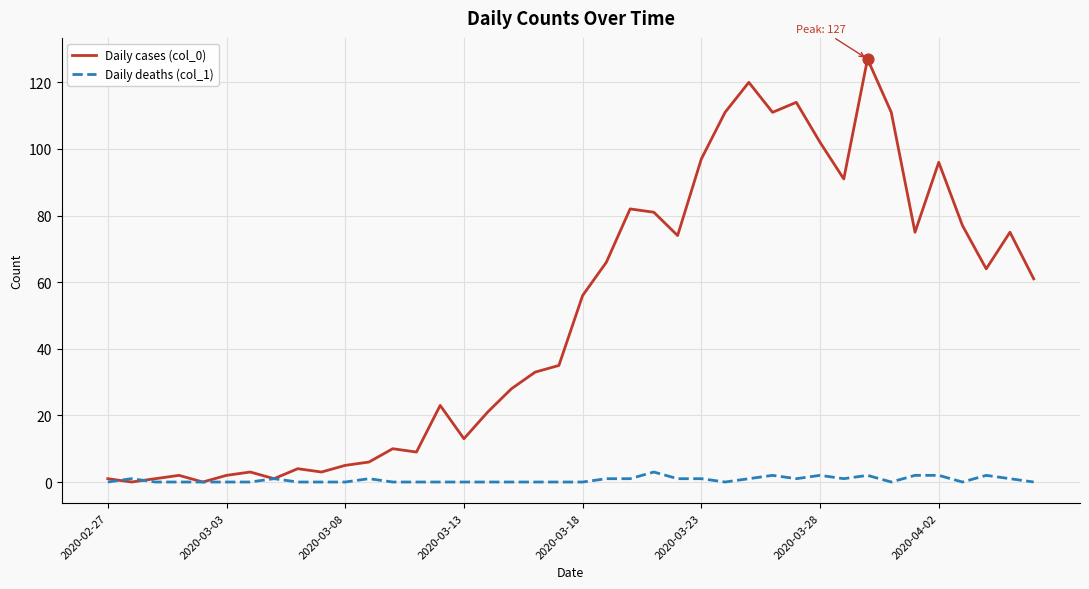

Which series has the largest total across all categories?

Daily cases (col_0)